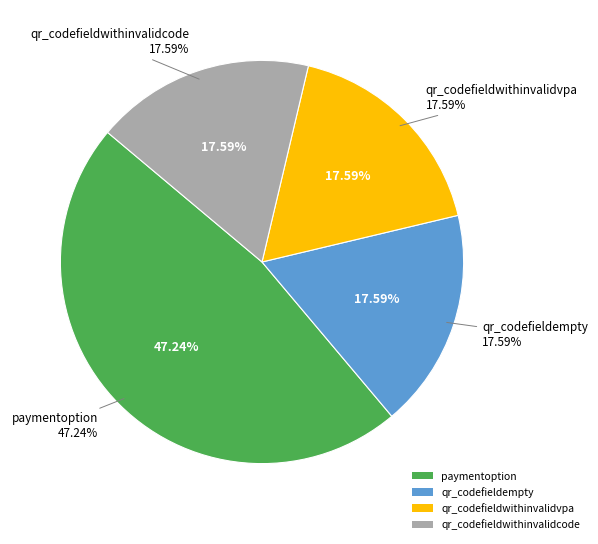

What percentage is NOT represented by qr_codefieldwithinvalidvpa?

82.4%